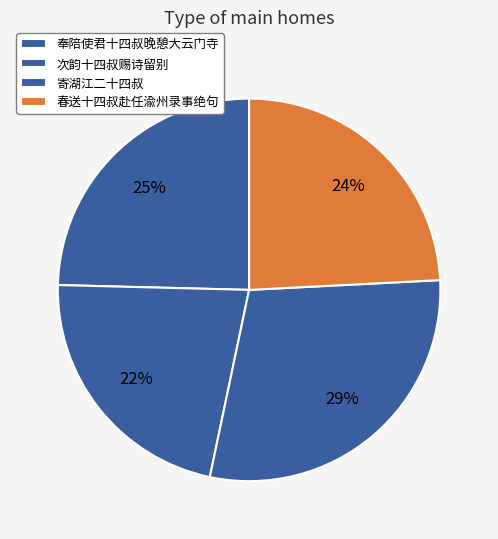

Is there any slice that represents more than half of the pie?

No